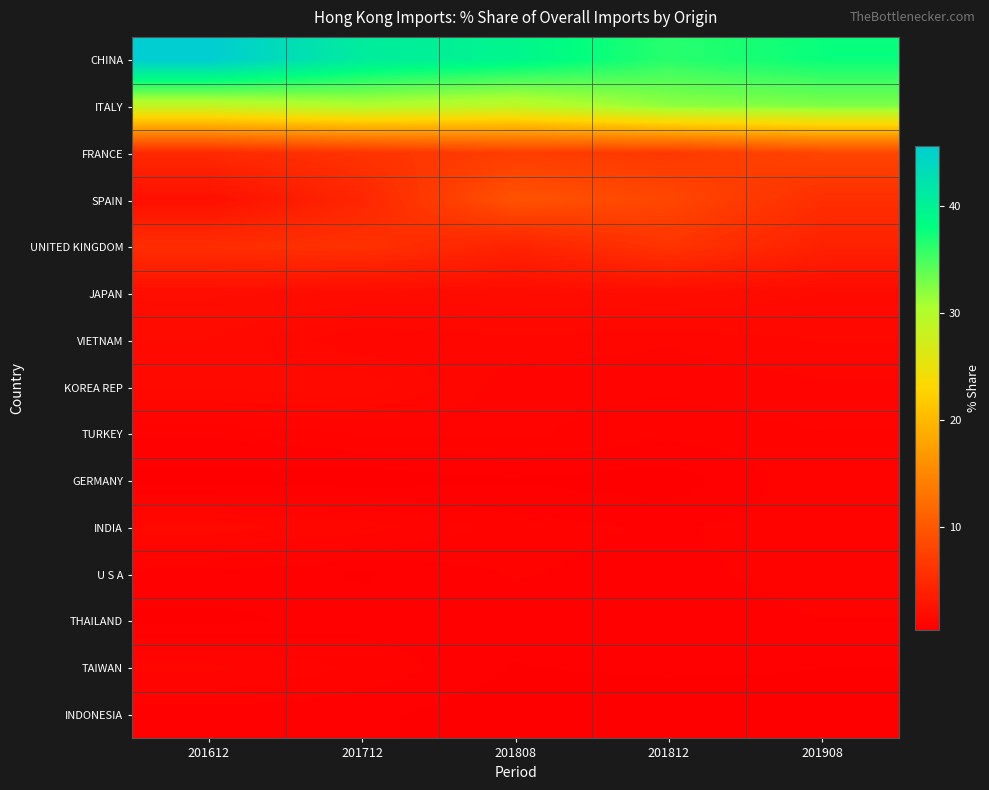

Rank the series by their maximum value, from lowest to highest.

INDONESIA, THAILAND, U S A, GERMANY, TURKEY, TAIWAN, INDIA, KOREA REP, VIETNAM, JAPAN, UNITED KINGDOM, FRANCE, SPAIN, ITALY, CHINA